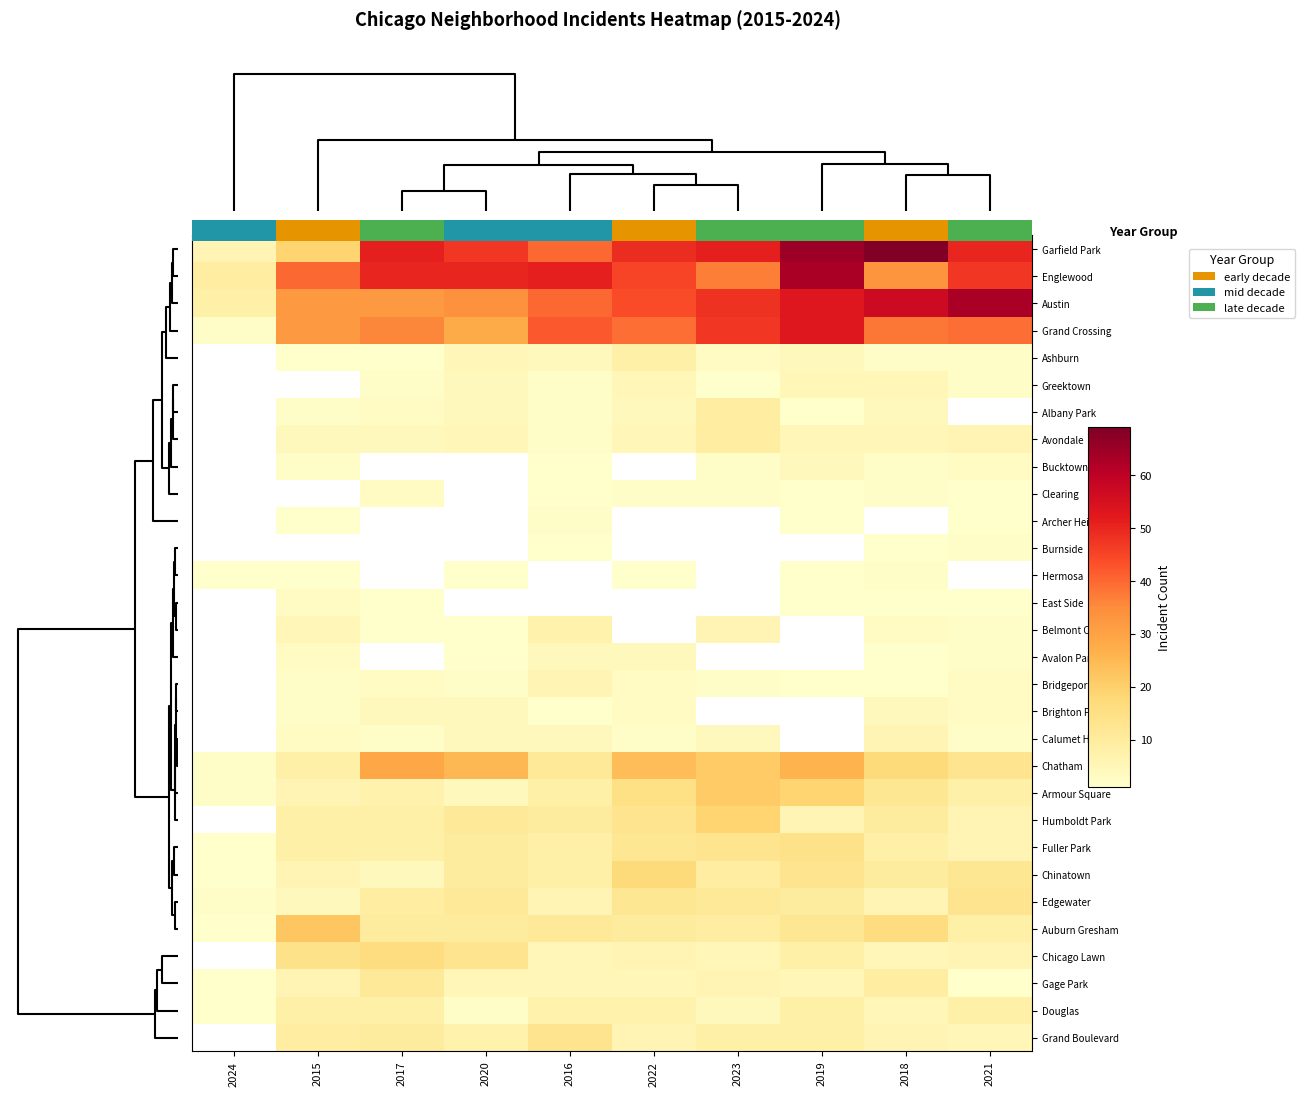

The Humboldt Park series shows 3.3 at 2020. True or false?

False